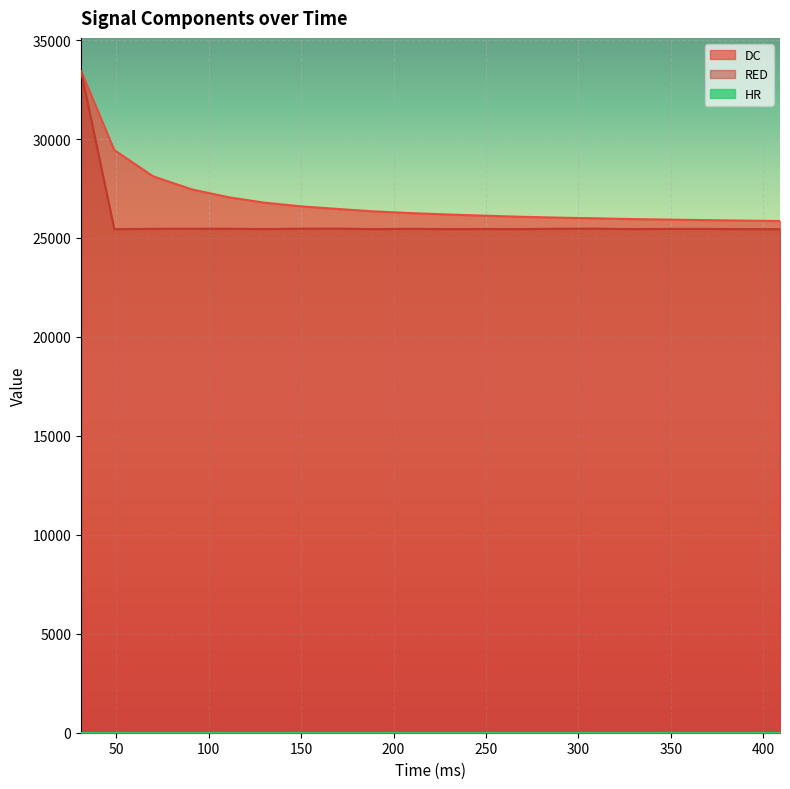

What is the maximum value for RED?

33440.0